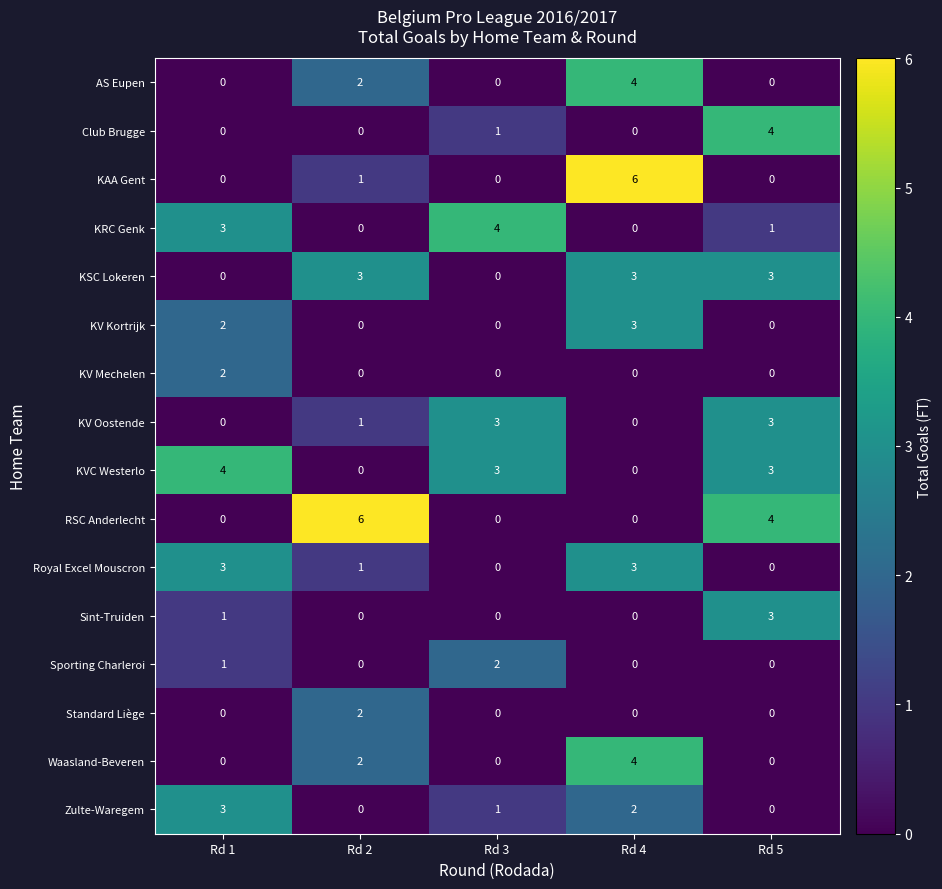

What is the sum of all KVC Westerlo values?

10